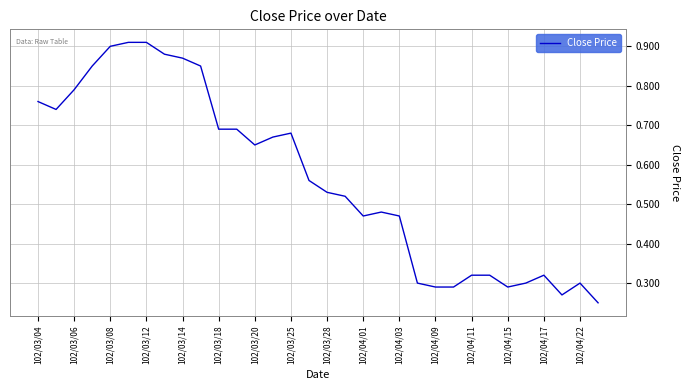

What is the label of the 1st point from the left?

102/03/04